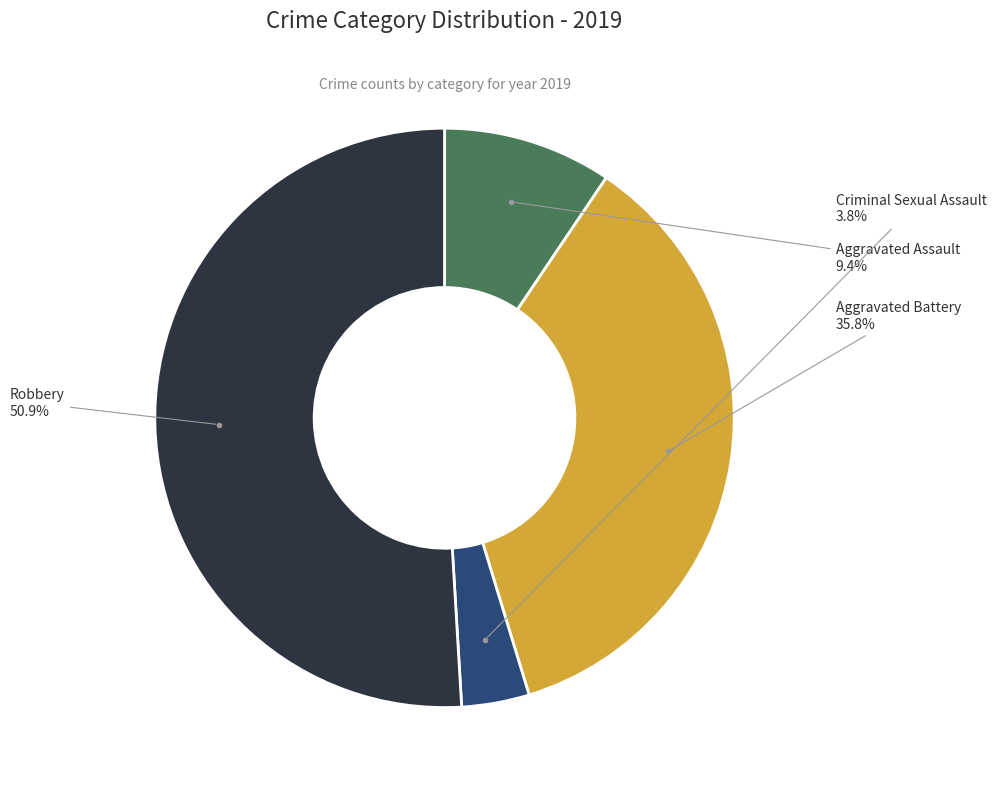

How many segments does this pie chart have?

4